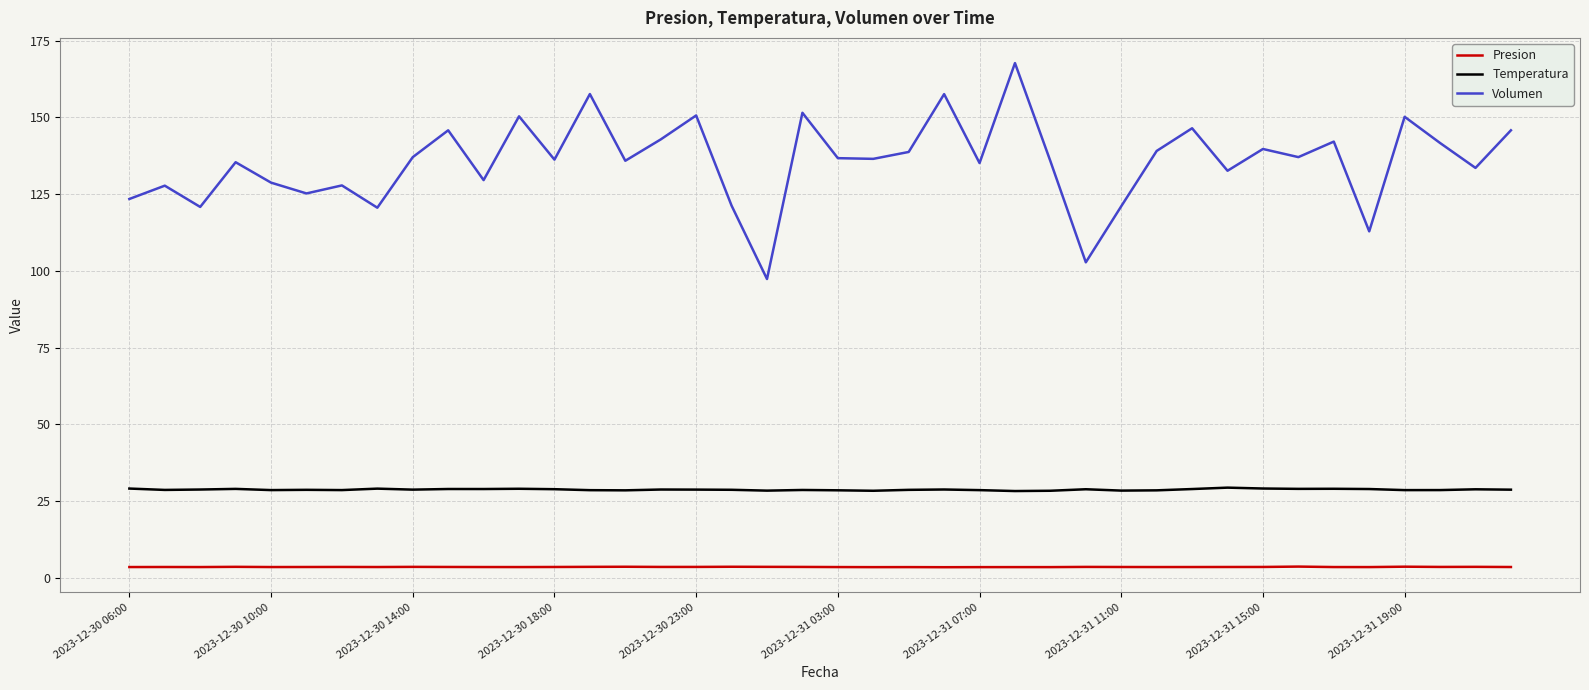

True or false: Temperatura and Volumen cross at least once.

False